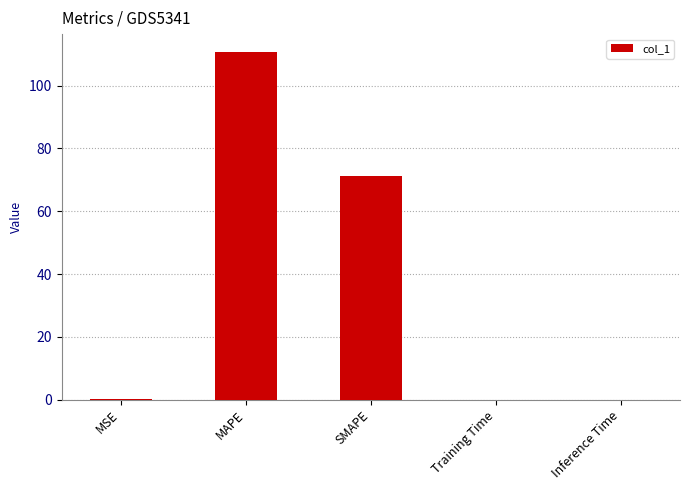

Which label corresponds to the largest value in the chart?

MAPE